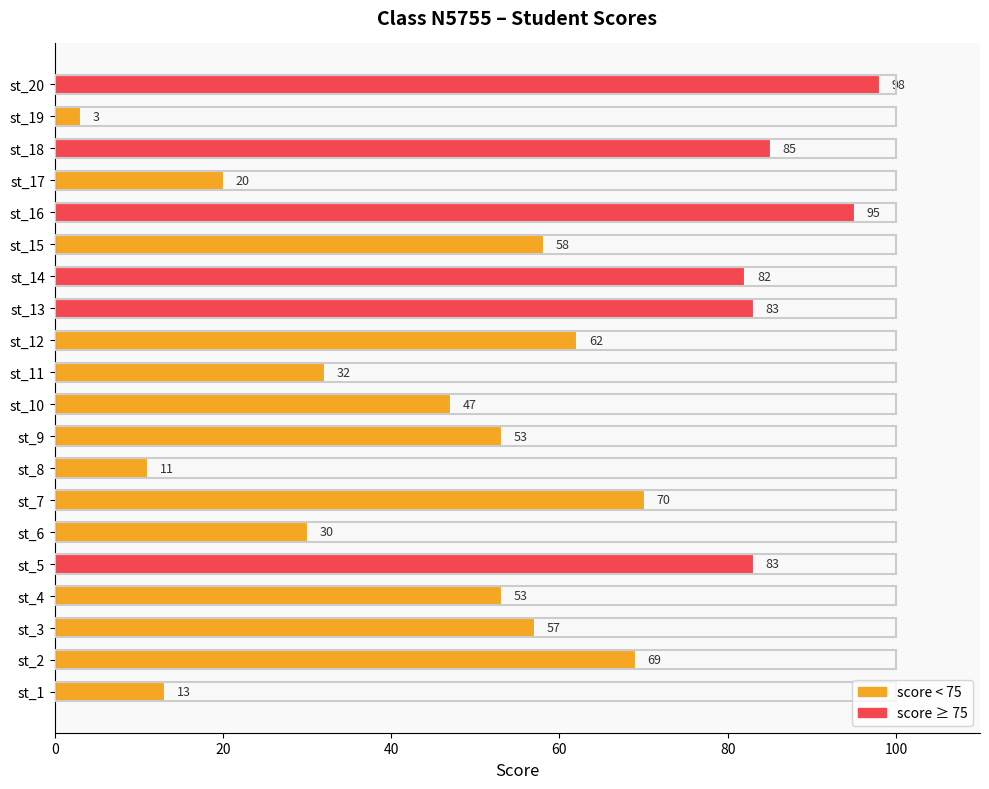

What value does the data have at st_13, to the nearest 5?

85